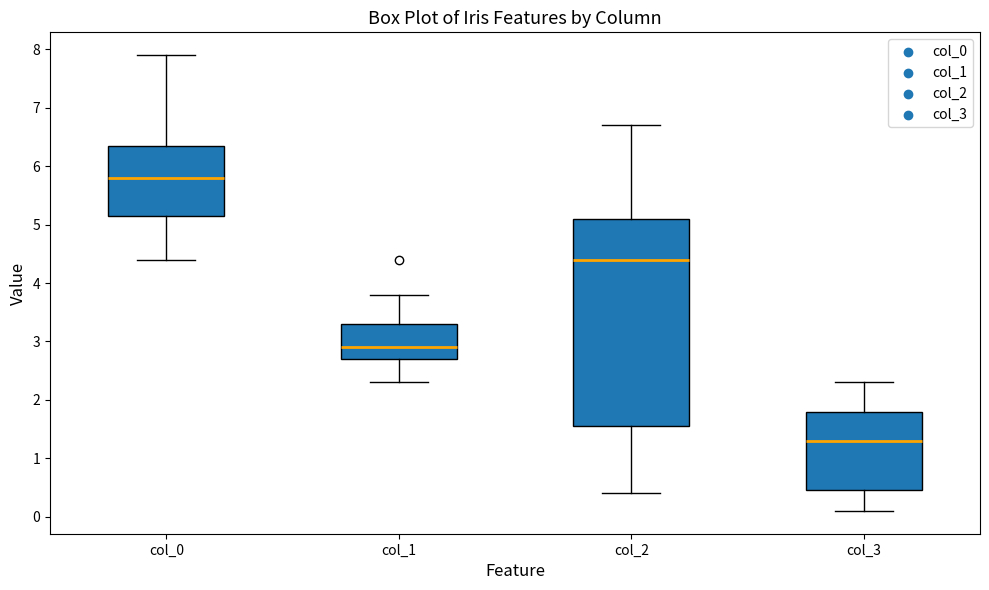

Where is the lower edge of the box for col_0 on the y-axis? The values are not printed on the chart, so give them approximately, as read against the axis.

5.2